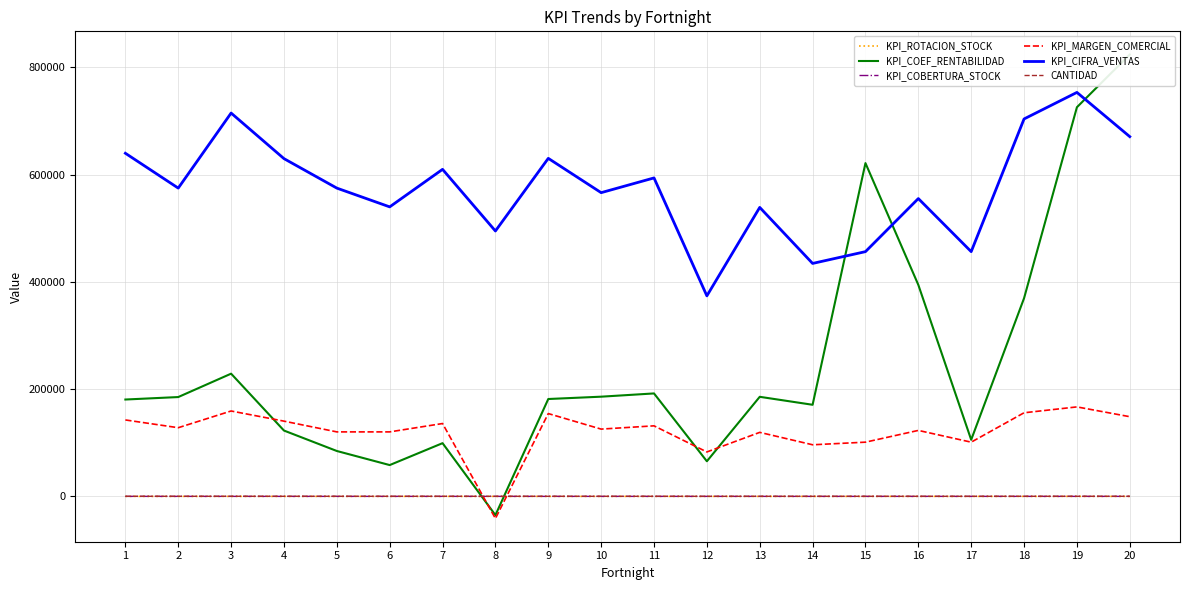

Is the value of CANTIDAD at 11 greater than the value of KPI_CIFRA_VENTAS at 20?

No